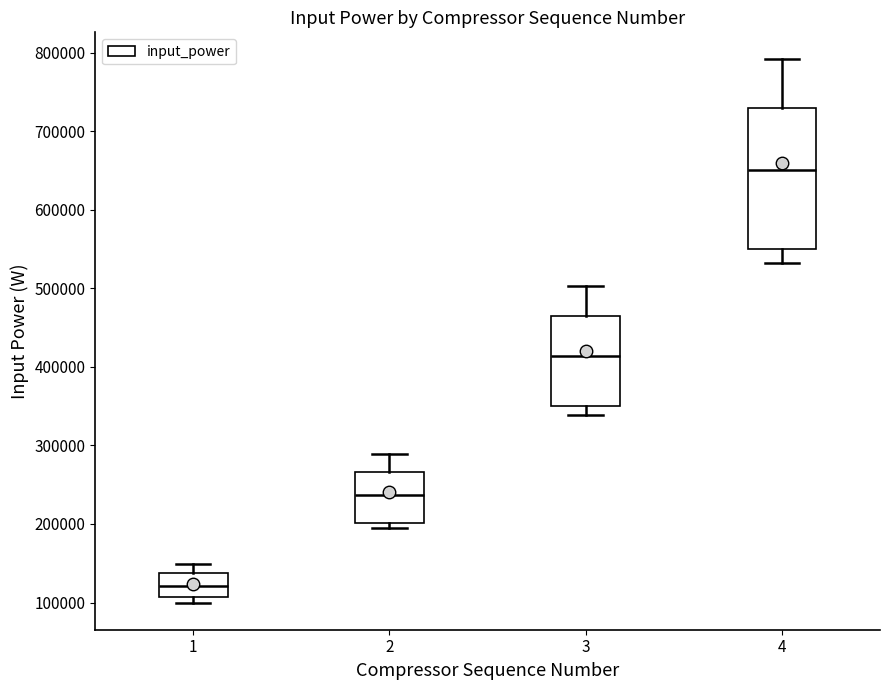

Where is the upper edge of the box at x = 2 on the y-axis? The values are not printed on the chart, so give them approximately, as read against the axis.

270000